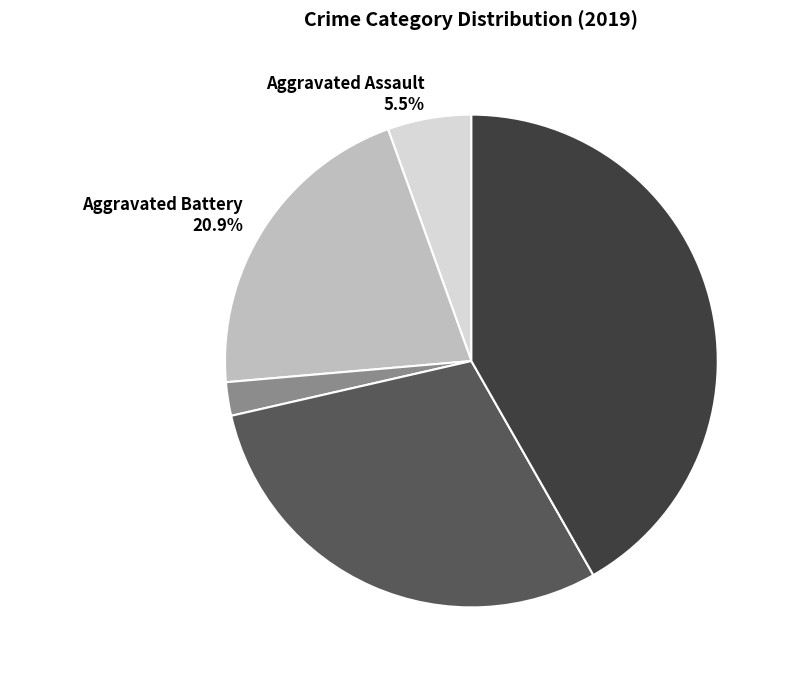

Is there any slice that represents more than half of the pie?

No